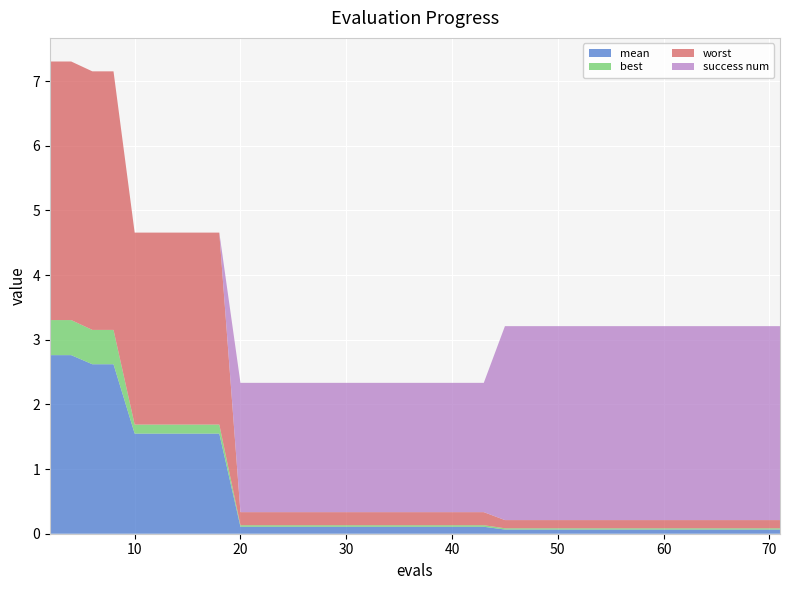

Reading right to left, what are all the values shown in this chart?

mean: 0.1	0.1	0.1	0.1	0.1	0.1	0.1	0.1	0.1	0.1	0.1	0.1	0.1	0.1	0.1	0.1	0.1	0.1	0.1	0.1	0.1	0.1	0.1	0.1	0.1	0.1	0.1	0.1	0.1	0.1	1.5	1.5	1.5	1.5	1.5	1.5	2.6	2.6	2.8	2.8
best: 0.0	0.0	0.0	0.0	0.0	0.0	0.0	0.0	0.0	0.0	0.0	0.0	0.0	0.0	0.0	0.0	0.0	0.0	0.0	0.0	0.0	0.0	0.0	0.0	0.0	0.0	0.0	0.0	0.0	0.0	0.1	0.1	0.1	0.1	0.1	0.1	0.5	0.5	0.5	0.5
worst: 0.1	0.1	0.1	0.1	0.1	0.1	0.1	0.1	0.1	0.1	0.1	0.1	0.1	0.1	0.1	0.1	0.1	0.2	0.2	0.2	0.2	0.2	0.2	0.2	0.2	0.2	0.2	0.2	0.2	0.2	3.0	3.0	3.0	3.0	3.0	3.0	4.0	4.0	4.0	4.0
success num: 3.0	3.0	3.0	3.0	3.0	3.0	3.0	3.0	3.0	3.0	3.0	3.0	3.0	3.0	3.0	3.0	3.0	2.0	2.0	2.0	2.0	2.0	2.0	2.0	2.0	2.0	2.0	2.0	2.0	2.0	0.0	0.0	0.0	0.0	0.0	0.0	0.0	0.0	0.0	0.0